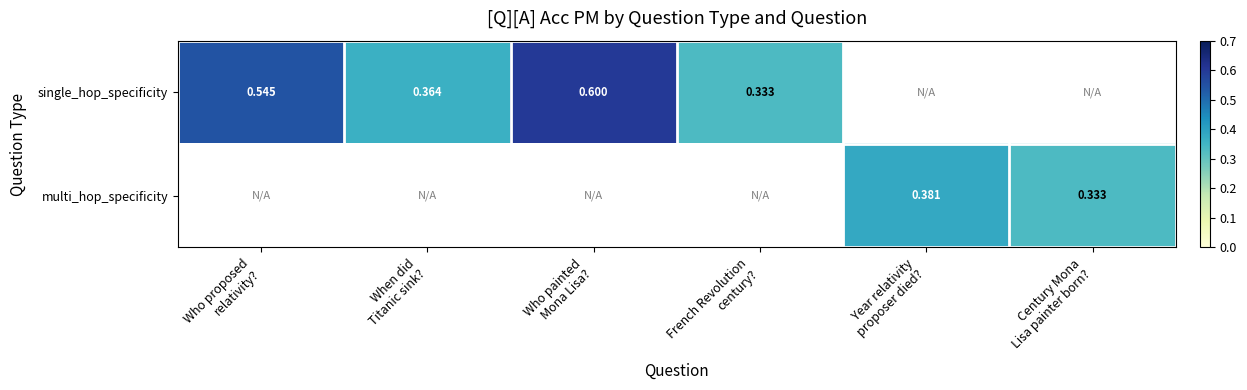

How many positive values does the single_hop_specificity series have?

4